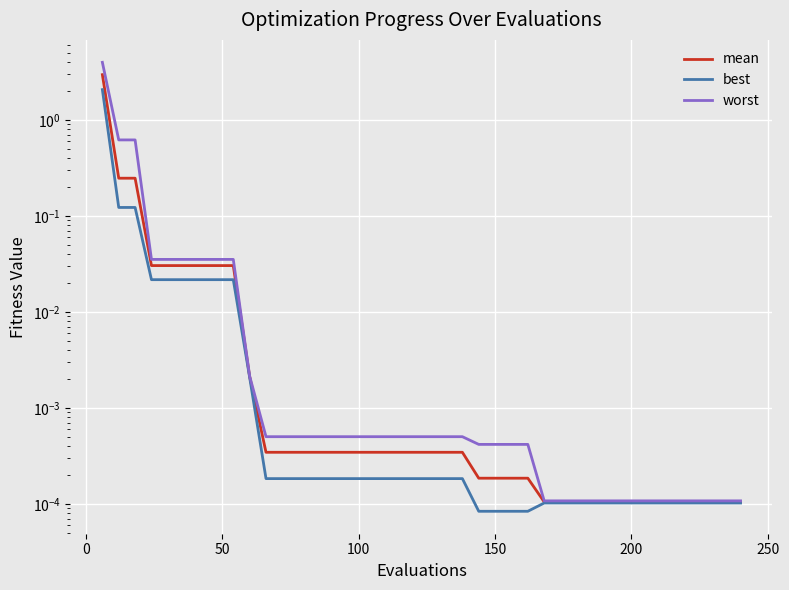

True or false: worst has more than 2 points higher than both neighbors.

False